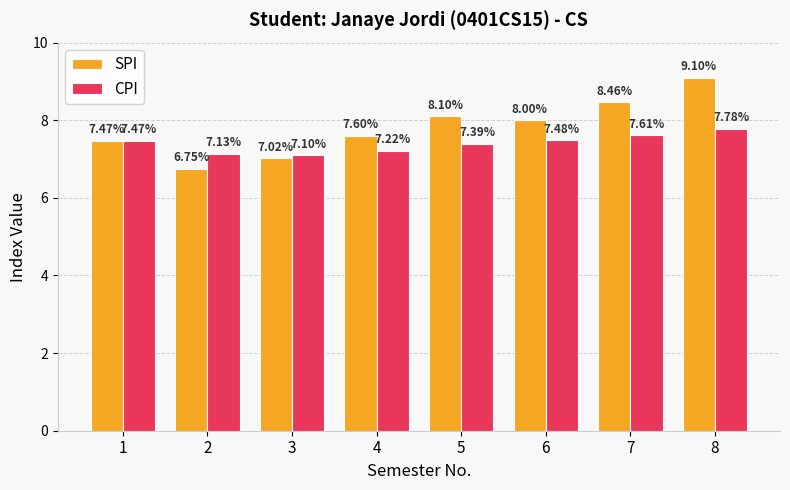

What is the difference between the highest and lowest values at 5?

0.7